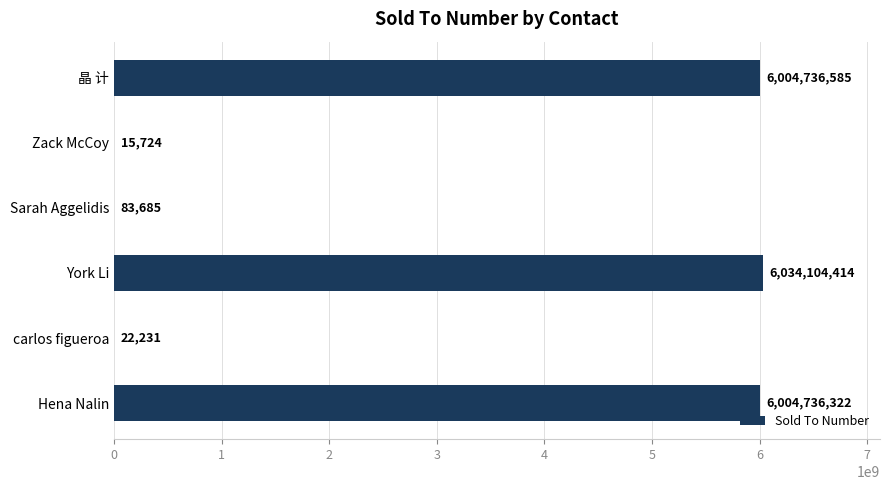

At which label is the value closest to 3017060069?

Hena Nalin